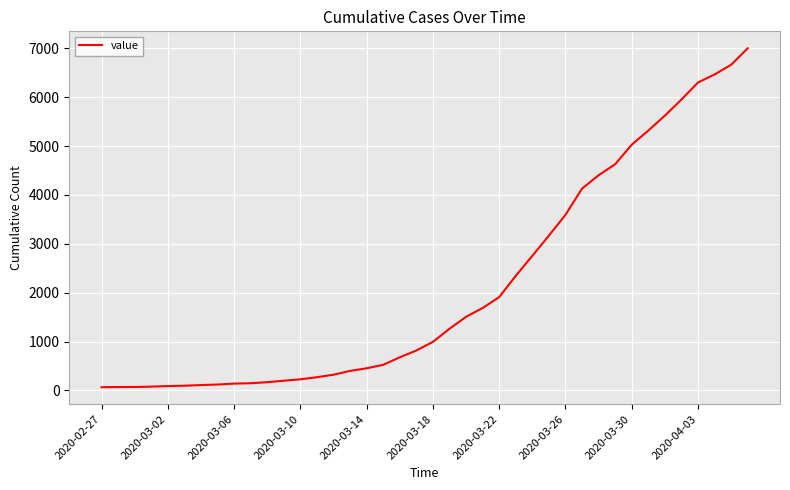

What is the maximum value shown in the chart?

7004